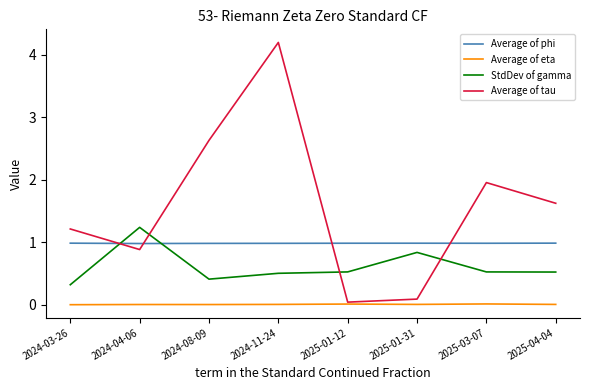

True or false: Average of phi and Average of eta intersect in this chart.

False